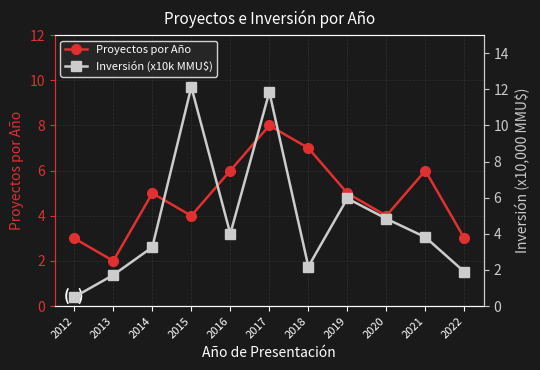

At which category is the sum across all series the highest?

2017